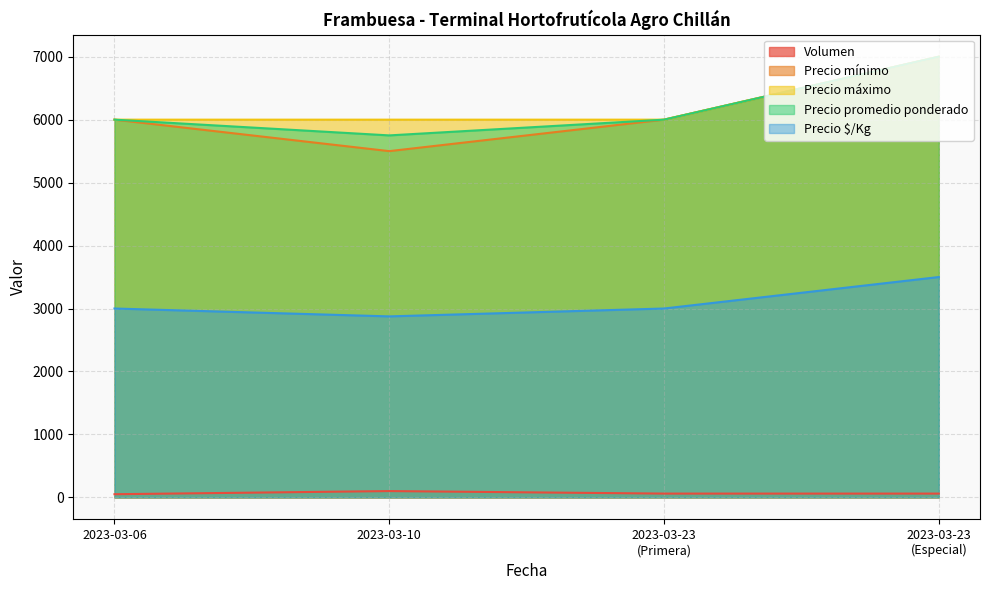

How many lines are shown in the chart?

5